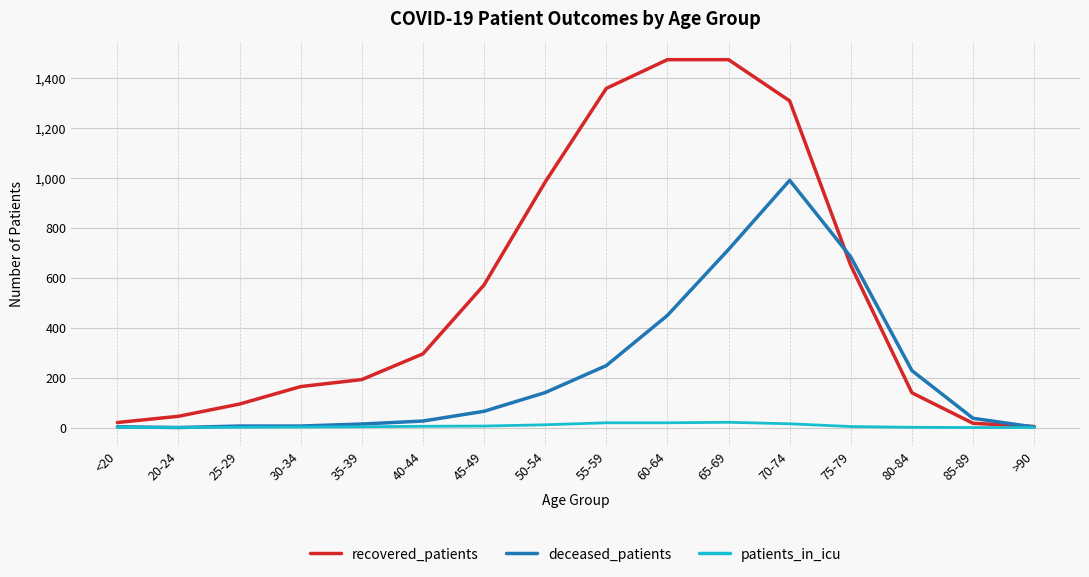

Does the chart display data point markers on the line(s)?

No